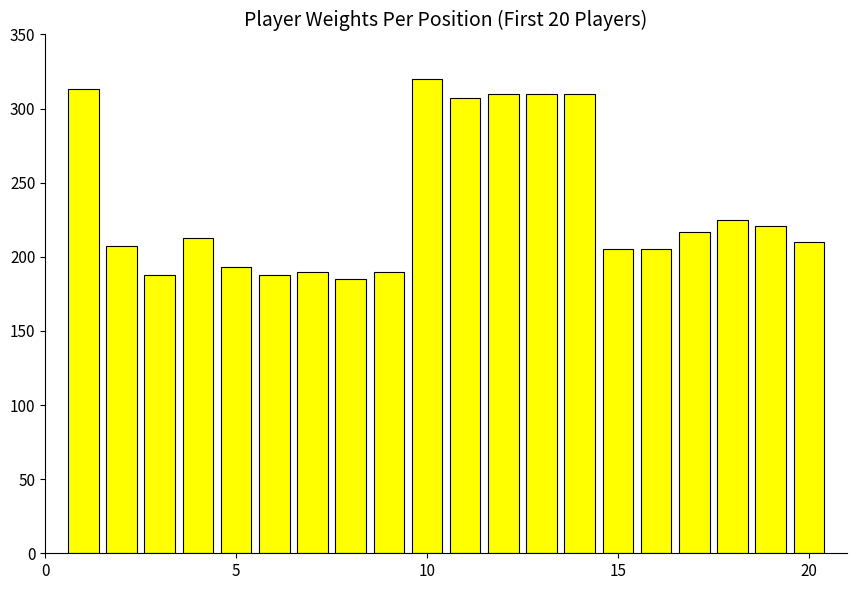

What is the difference between the maximum and minimum values?

135